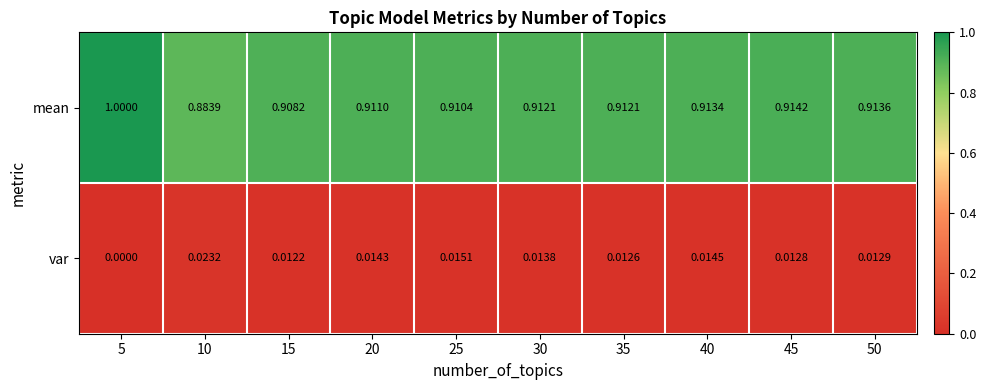

Rank the series by their average value, from highest to lowest.

mean, var